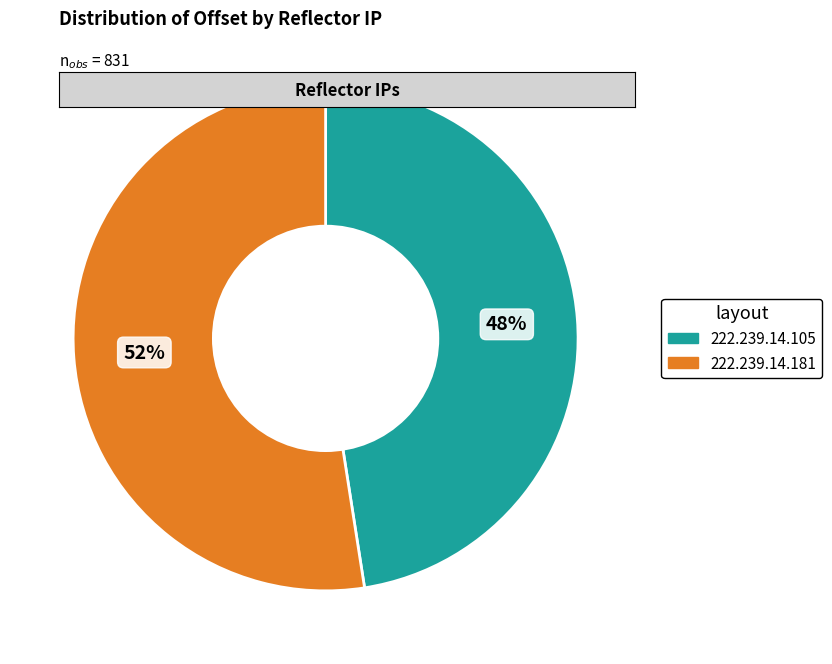

Which slice is the largest?

222.239.14.181